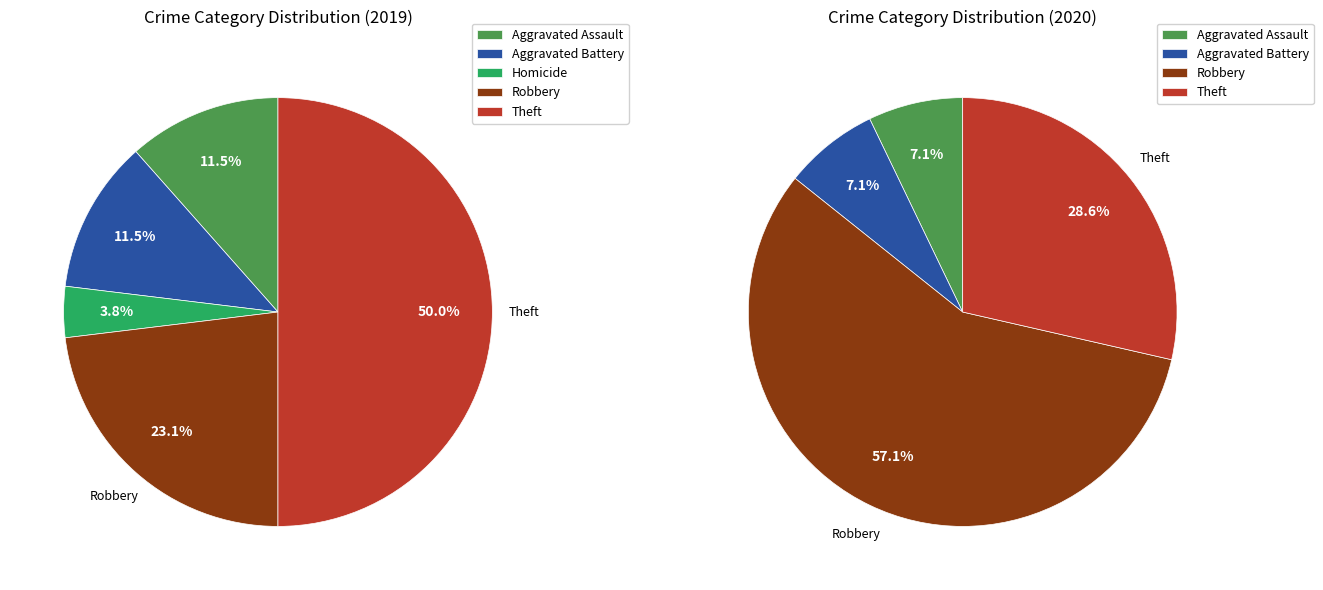

Is it true that Homicide is 10% of the pie?

False